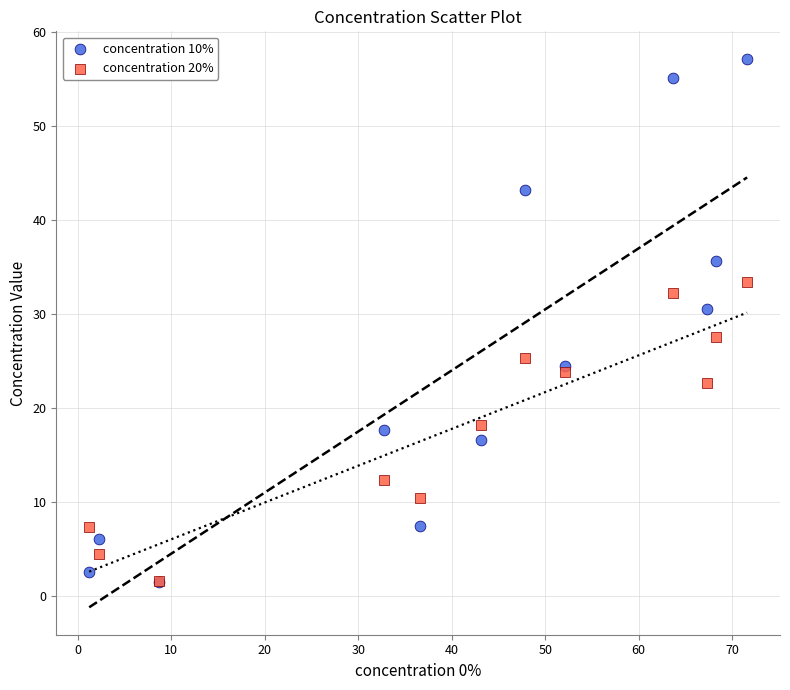

What are all the series names shown in the legend?

concentration 10%, concentration 20%